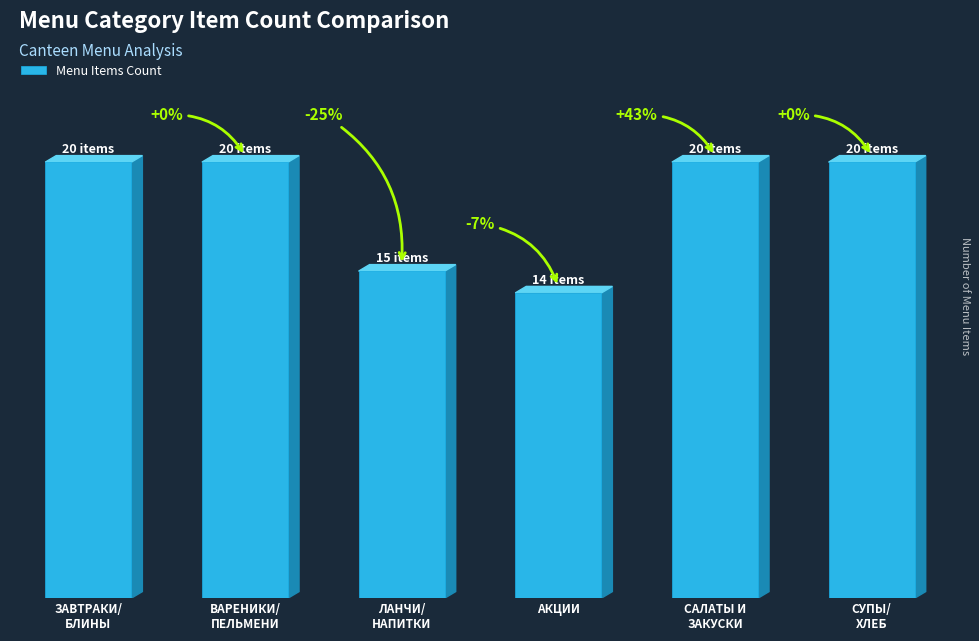

Does the chart contain any negative values?

No